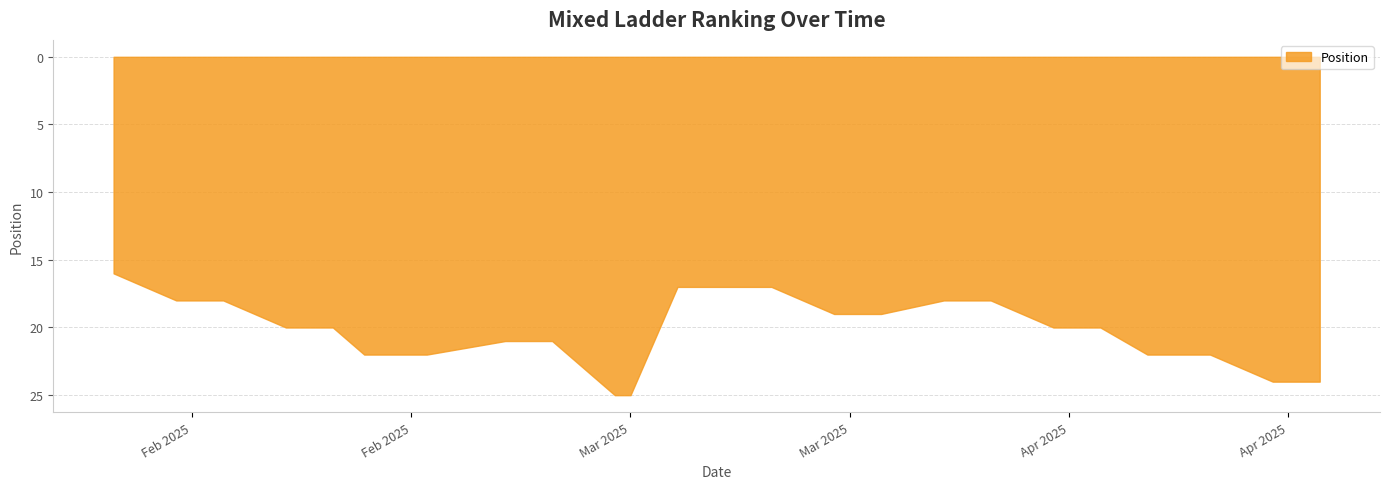

True or false: the data has more than 1 interior local peaks.

False